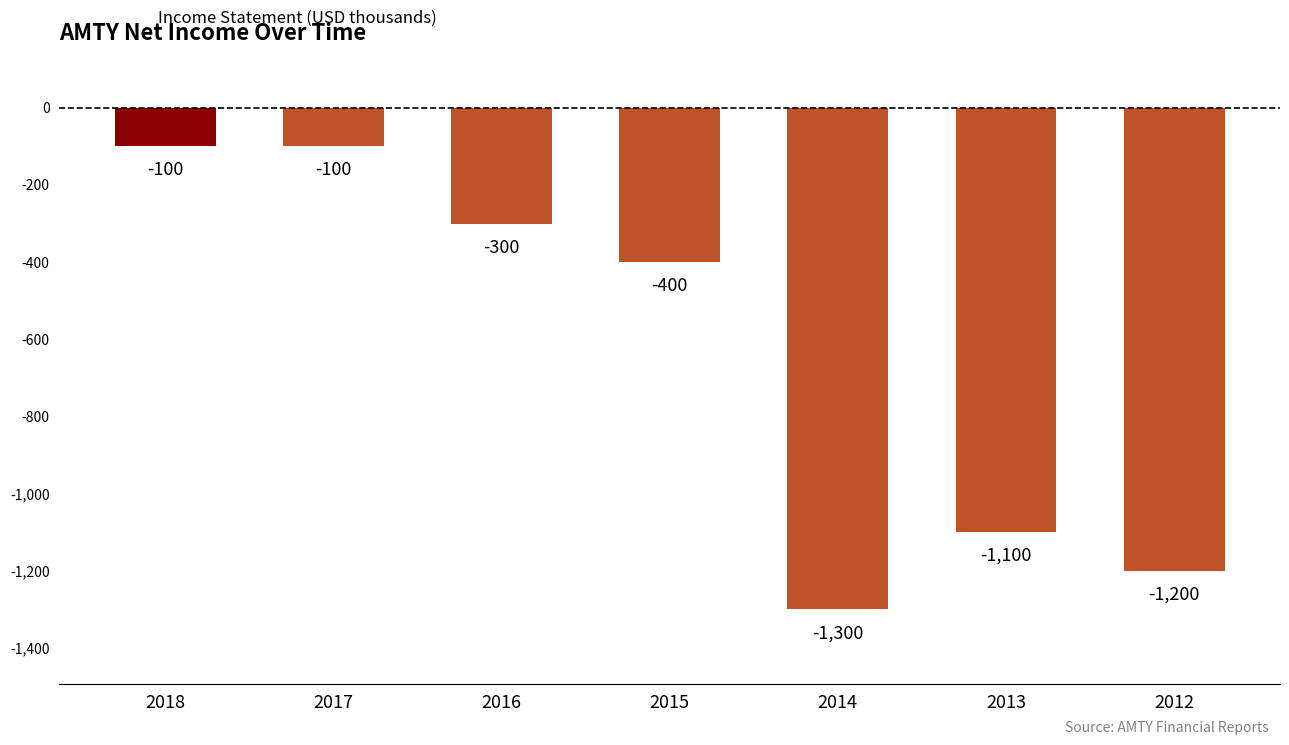

What is the value of the 6th bar from the left?

-1100